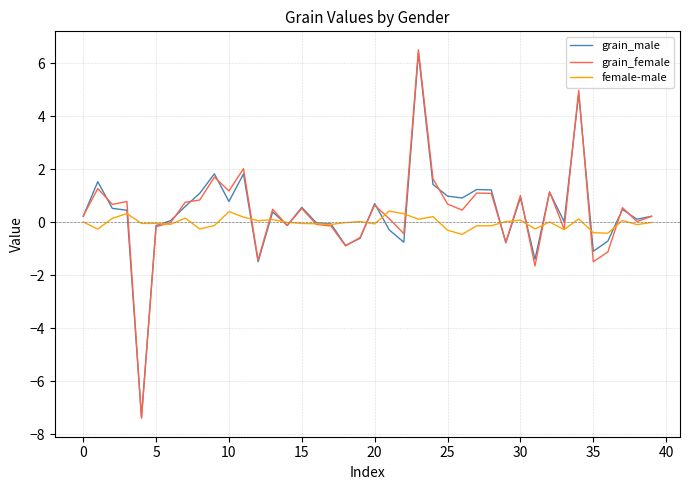

Which series has the largest range (max minus min)?

grain_female